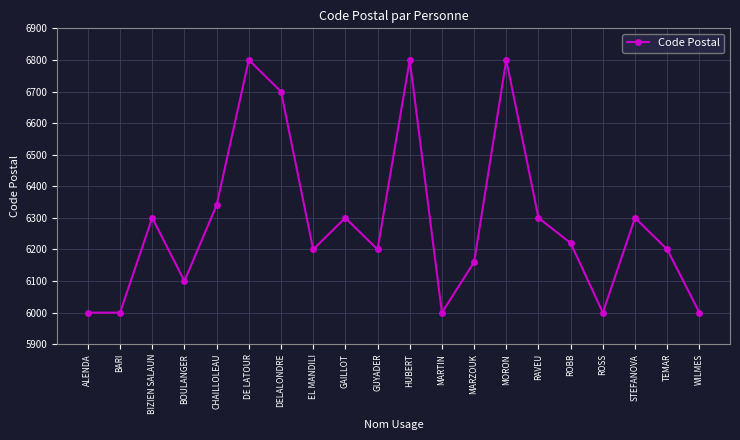

What is the approximate value at BOULANGER, to the nearest 100?

6100